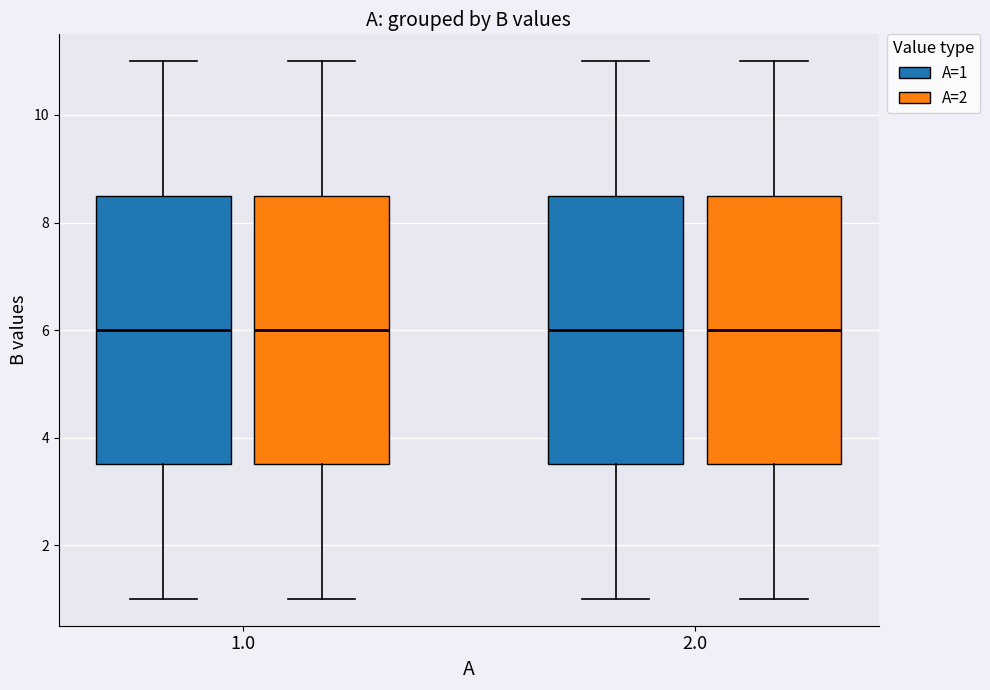

Reading left to right, read every box against the y-axis: the position of its median line, the range the box covers, and the ends of its whiskers. The values are not printed on the chart, so give them approximately, as read against the axis.

1.0 (A=1): median 6.0, box 3.6 to 8.6, whiskers 1.0 to 11.0
1.0 (A=2): median 6.0, box 3.6 to 8.6, whiskers 1.0 to 11.0
2.0 (A=1): median 6.0, box 3.6 to 8.6, whiskers 1.0 to 11.0
2.0 (A=2): median 6.0, box 3.6 to 8.6, whiskers 1.0 to 11.0